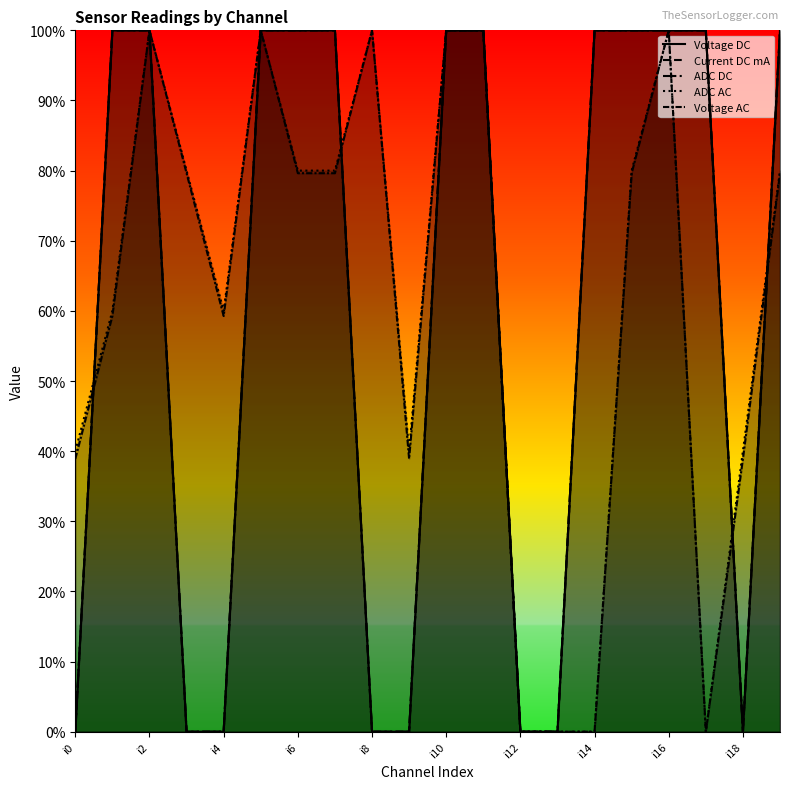

At which label is Current DC mA closest to 0?

i0